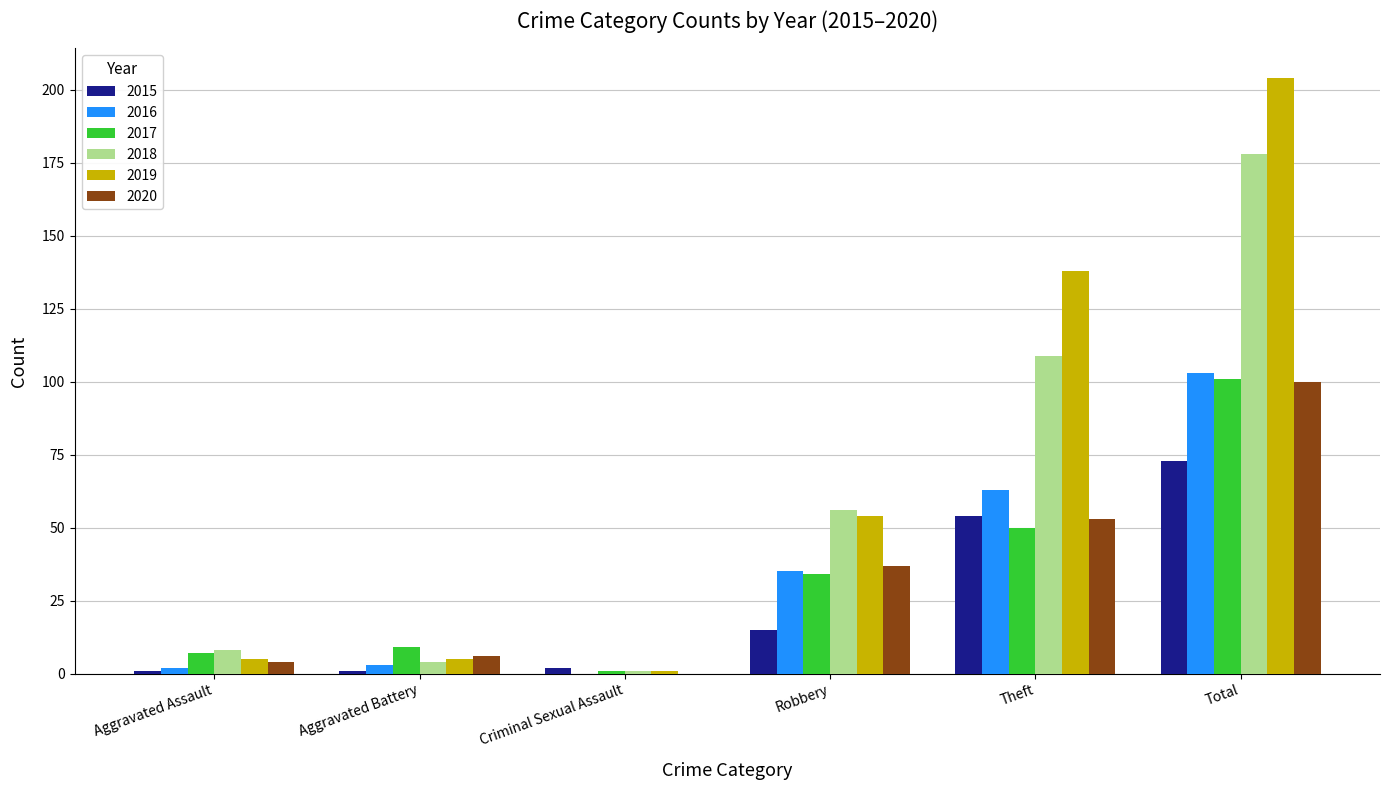

What is the greatest value displayed?

204